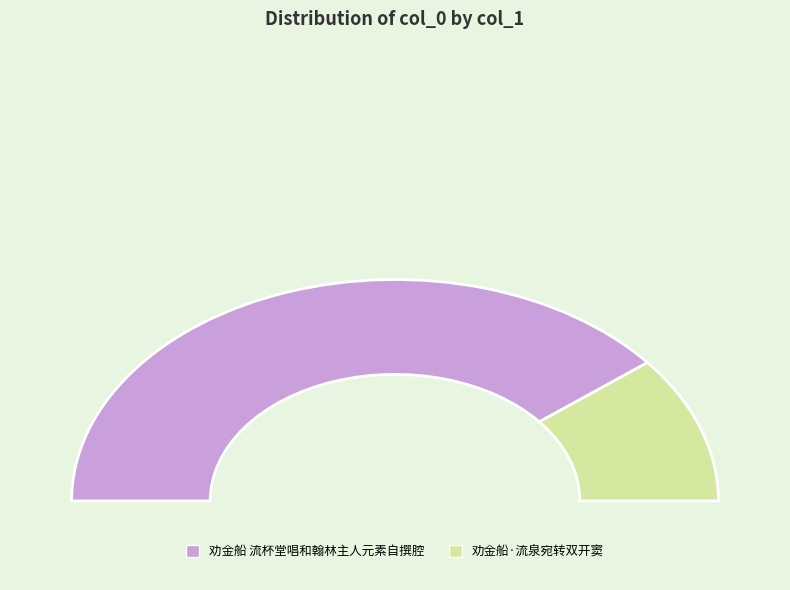

Between 劝金船 流杯堂唱和翰林主人元素自撰腔 and 劝金船·流泉宛转双开窦, which is larger?

劝金船 流杯堂唱和翰林主人元素自撰腔